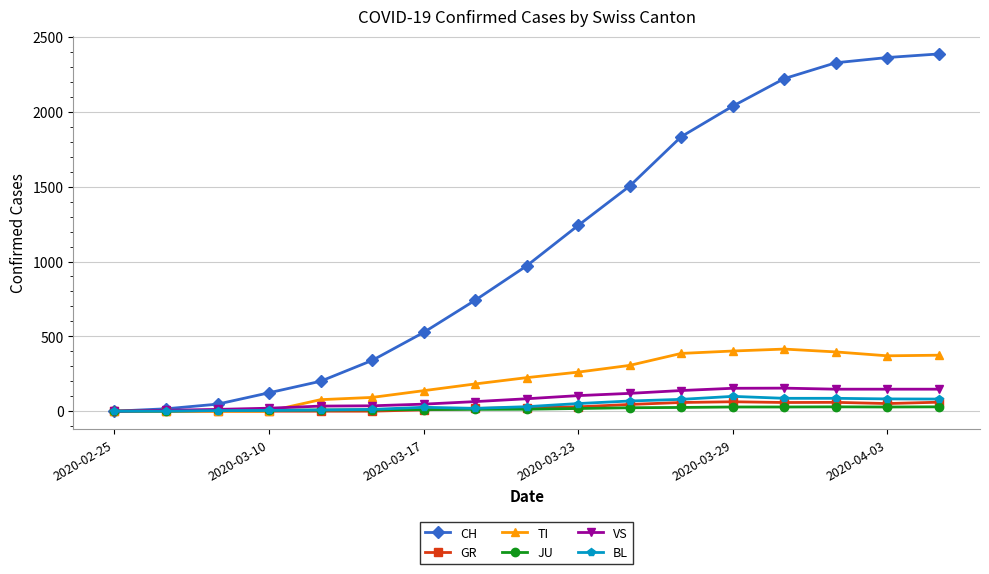

Which series has the widest spread of values?

CH